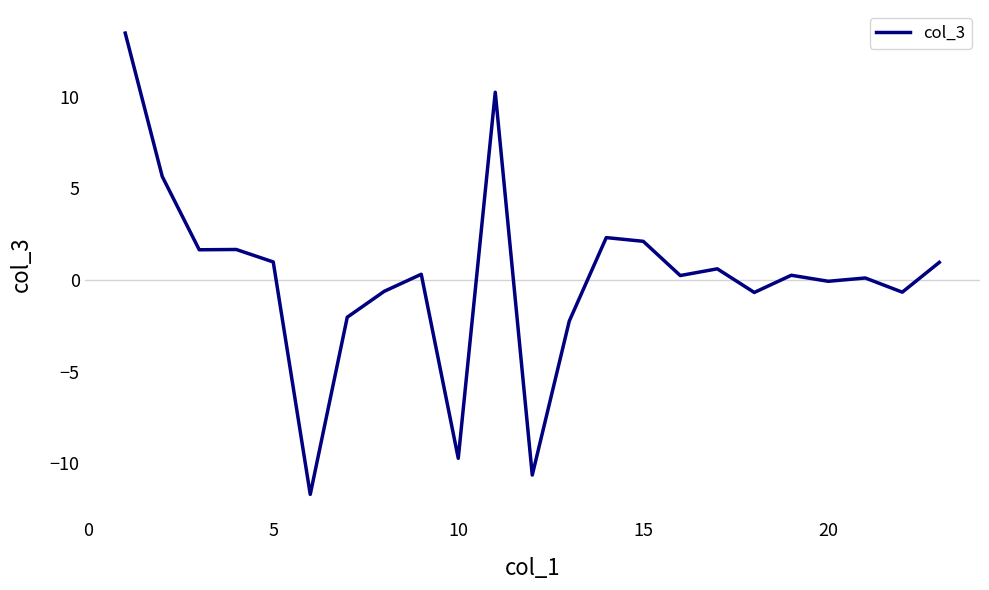

What is the greatest value displayed?

13.5